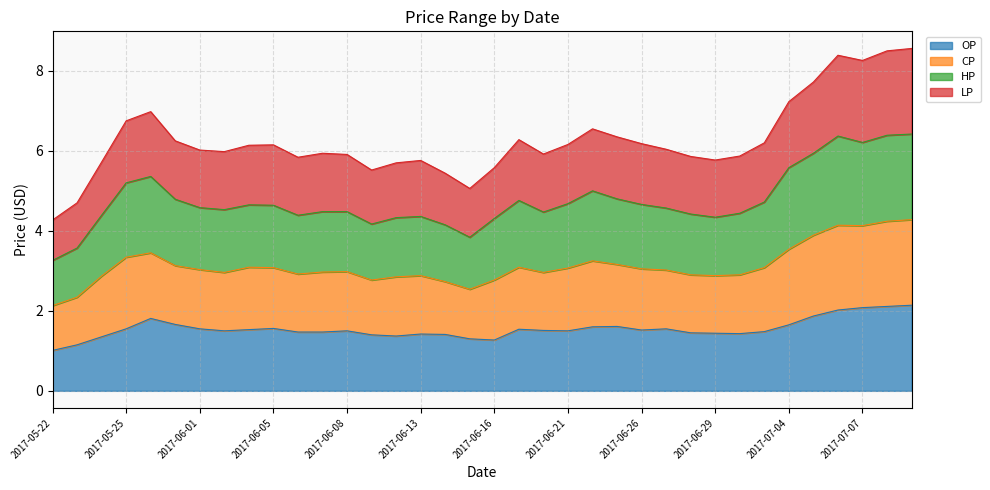

At which category is the sum across all series the highest?

2017-07-11